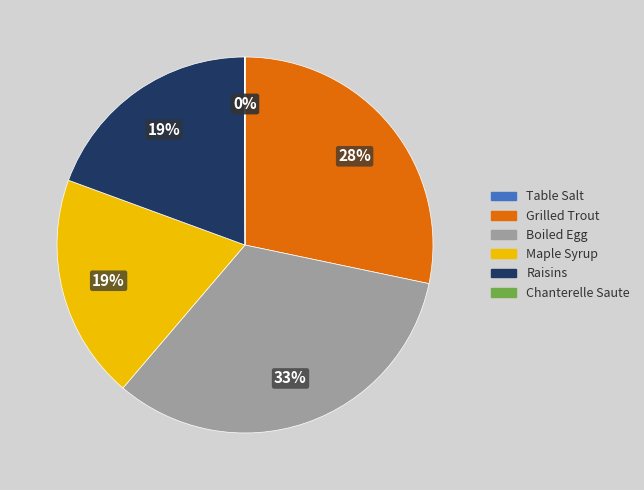

What percentage is the Boiled Egg slice, to the nearest percent?

33%